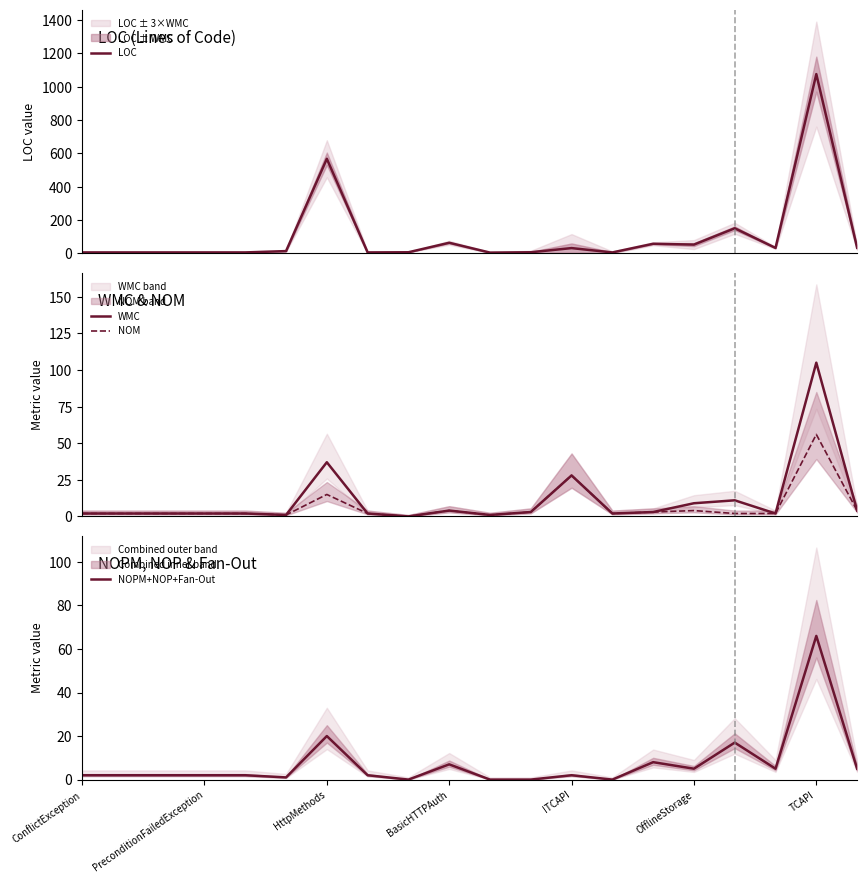

What is the maximum value for WMC?

105